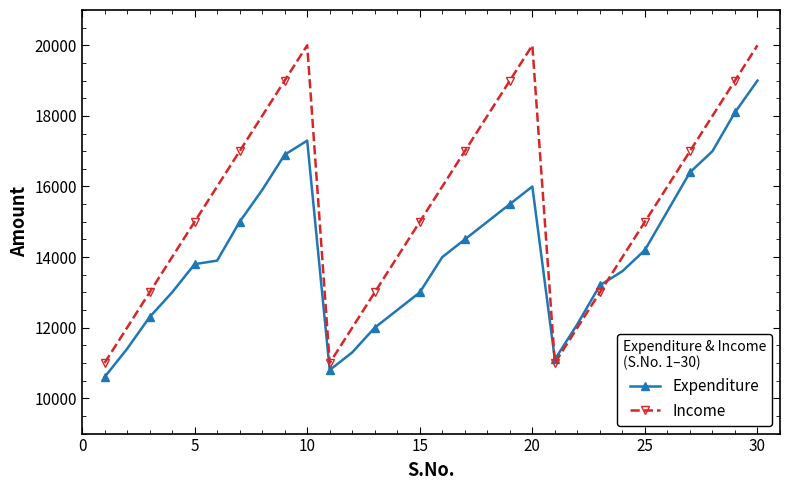

How many lines are shown in the chart?

2